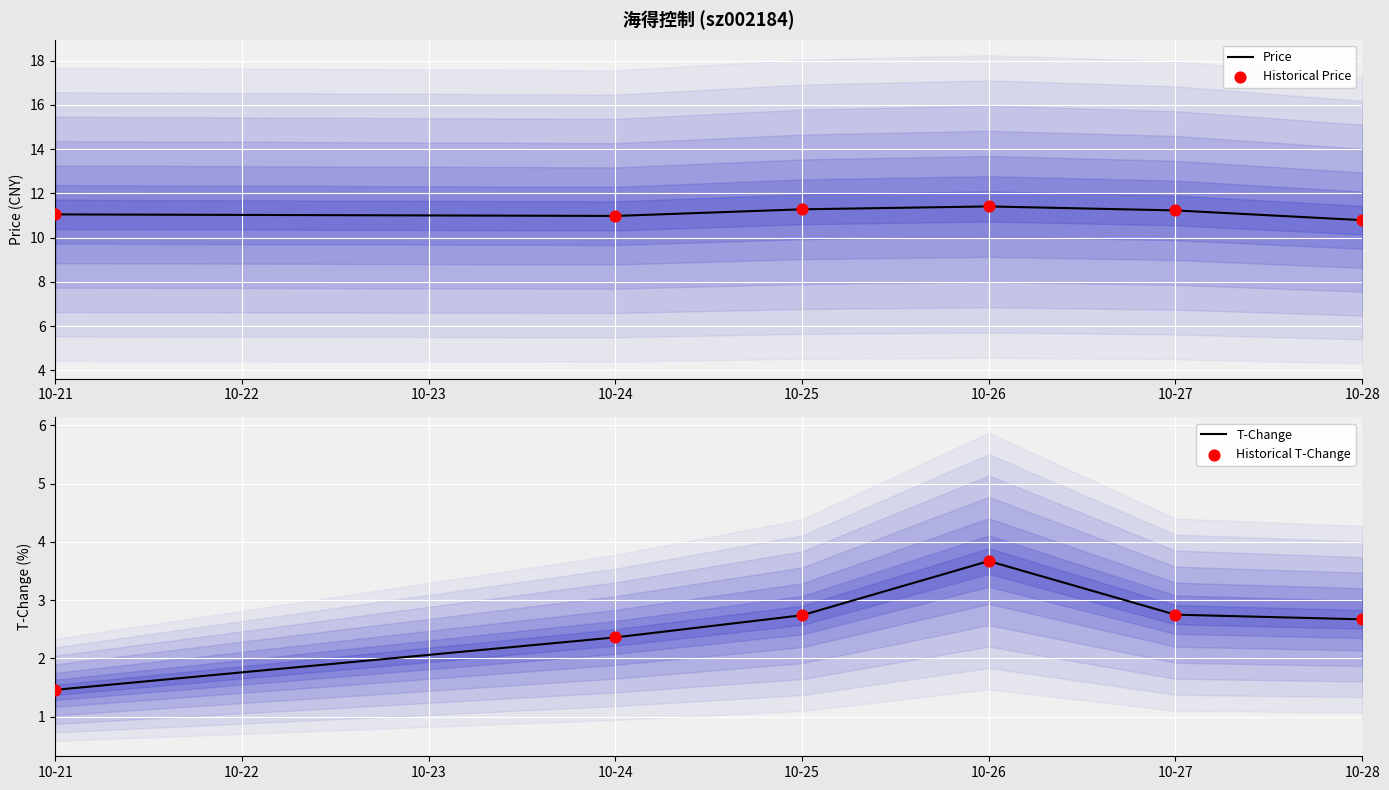

Which series has the largest total across all categories?

Price